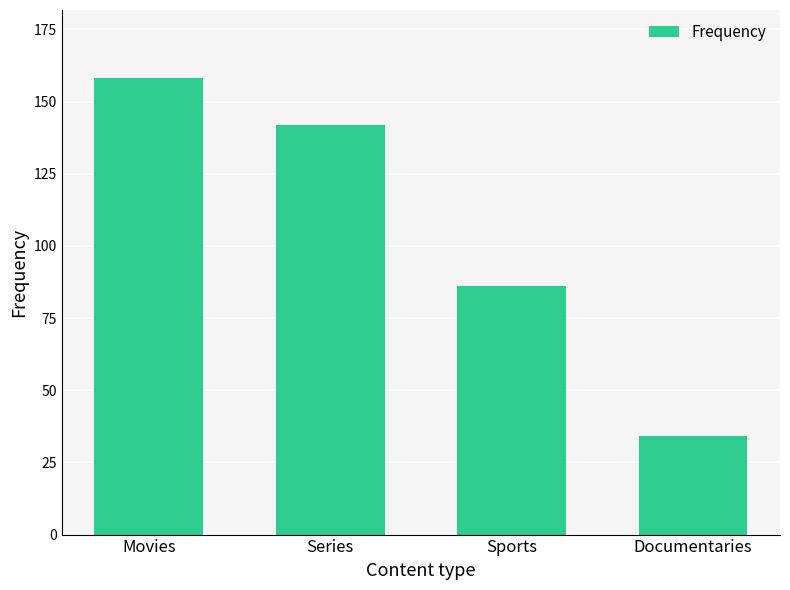

True or false: the data shows 83 at Series.

False